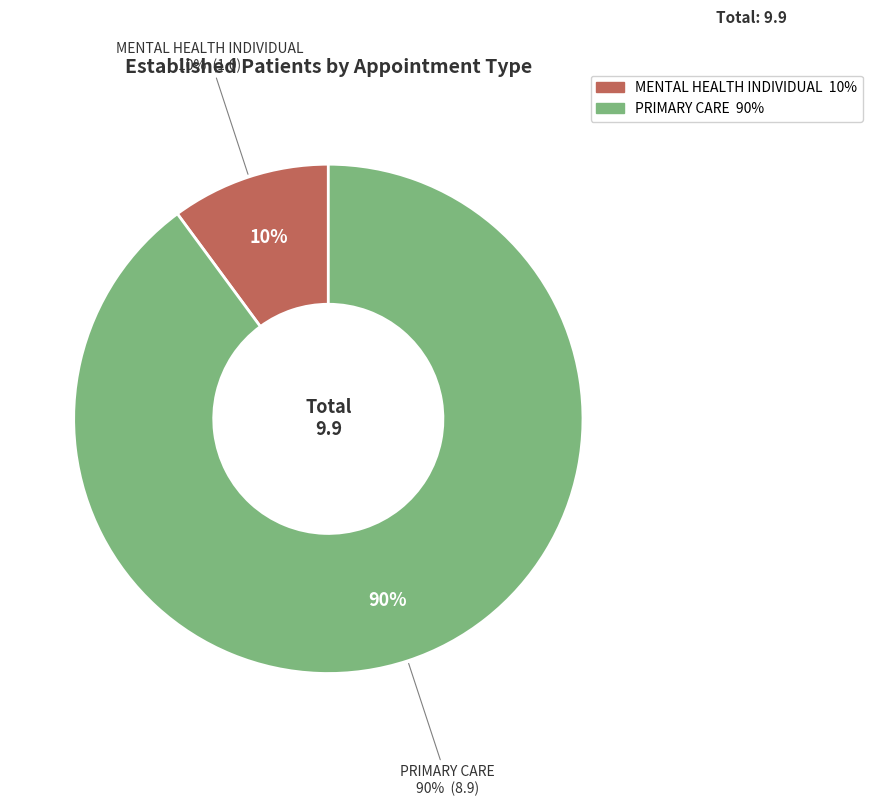

To the nearest percent, what is the difference between the MENTAL HEALTH INDIVIDUAL and PRIMARY CARE slice percentages?

80%